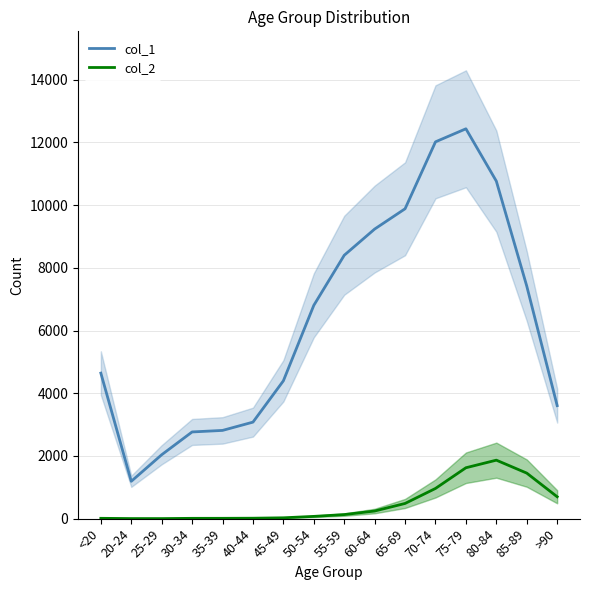

Which category has the highest value in the col_1 series?

75-79